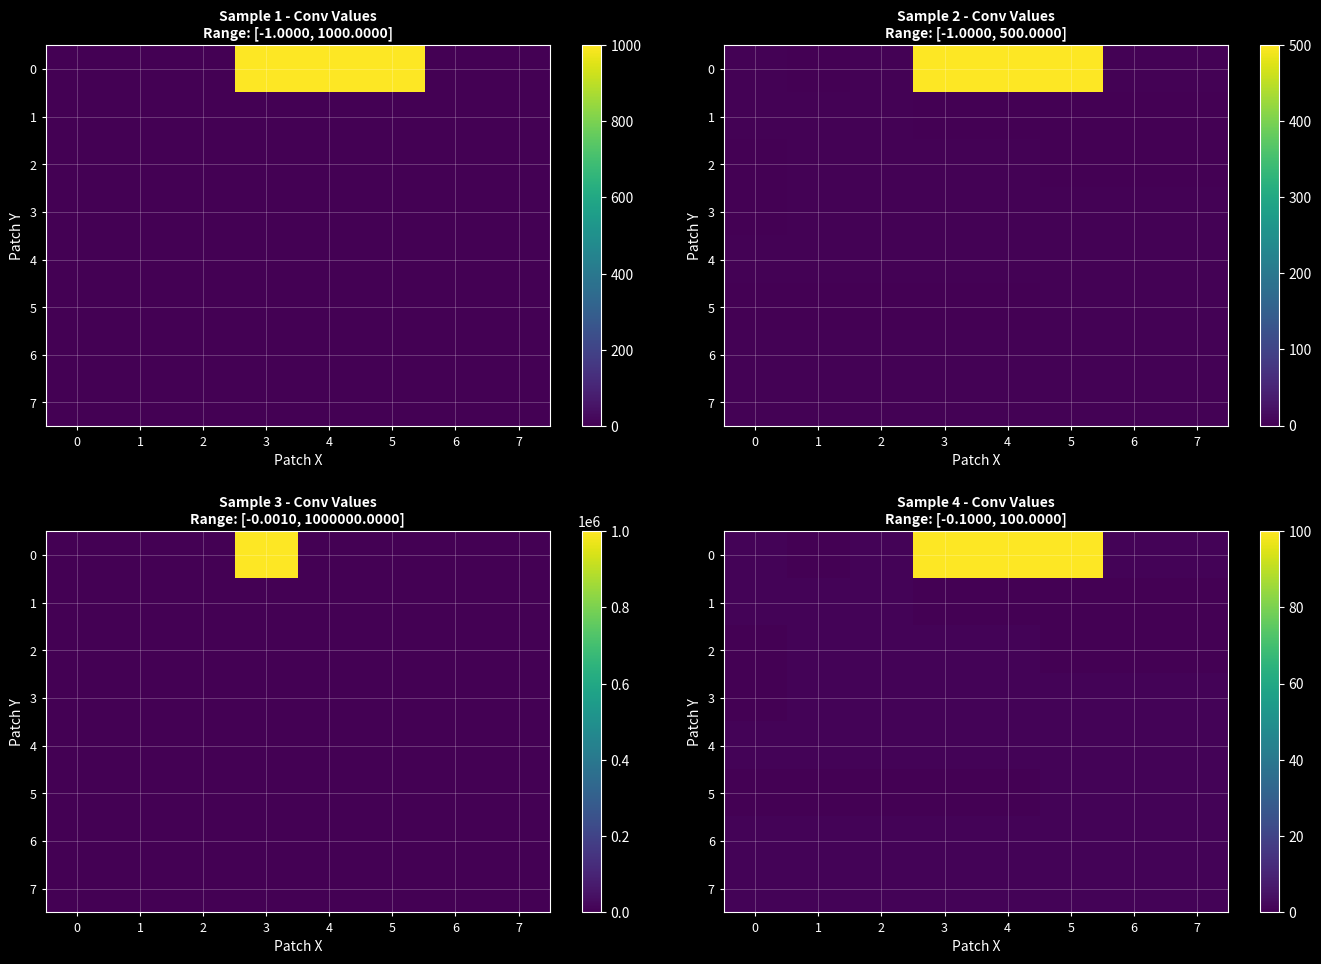

Rank the categories by 1 value from lowest to highest.

3, 4, 5, 6, 7, 0, 1, 2